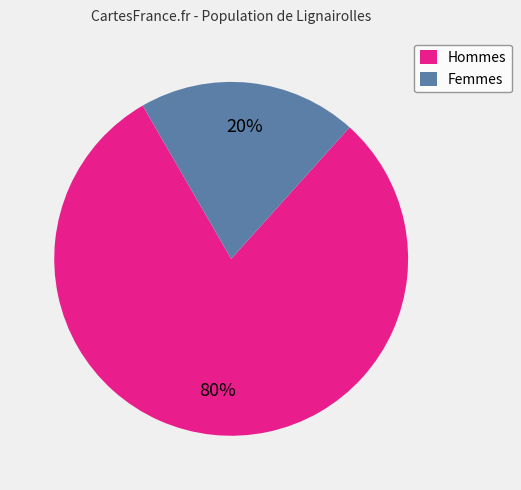

What is the smallest slice in the pie chart?

Femmes